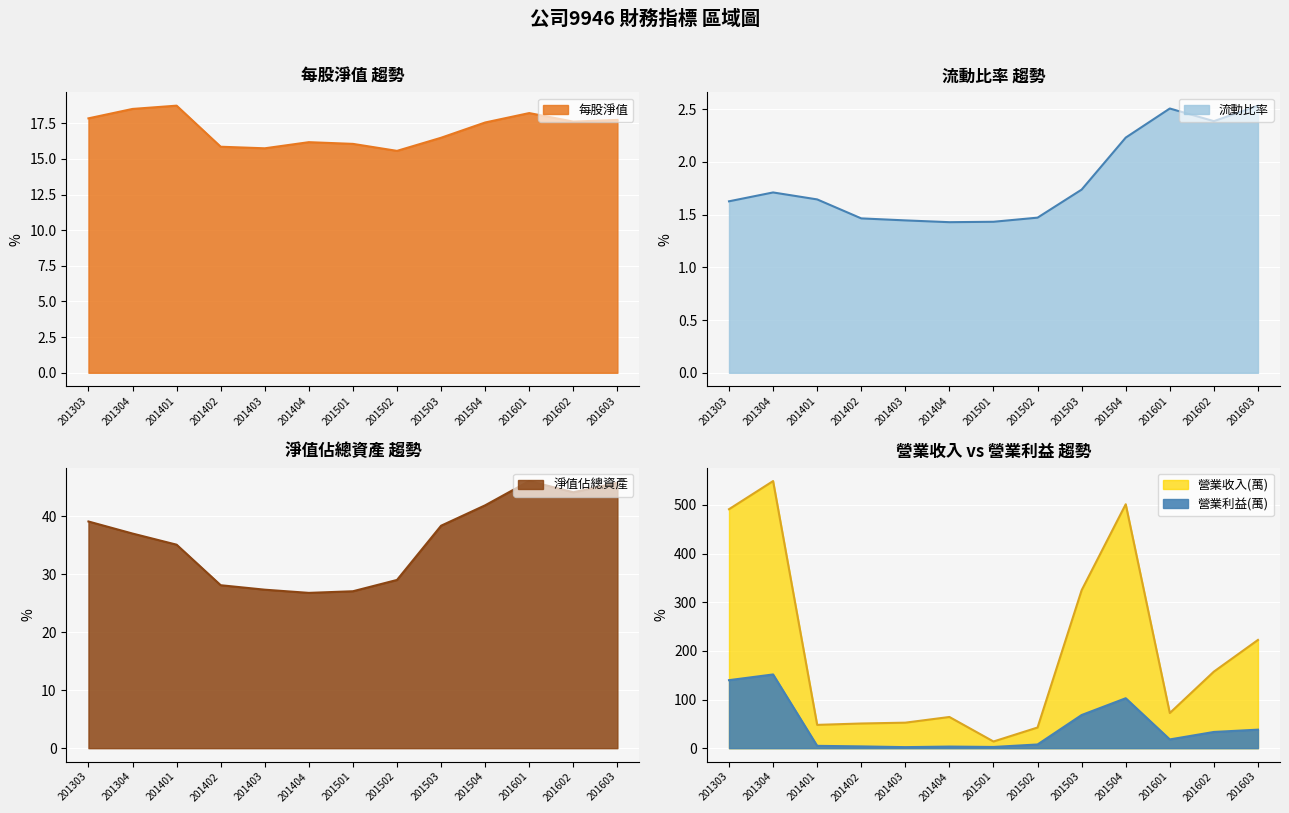

What is the difference between the second highest and minimum values in the 每股淨值 series?

2.9